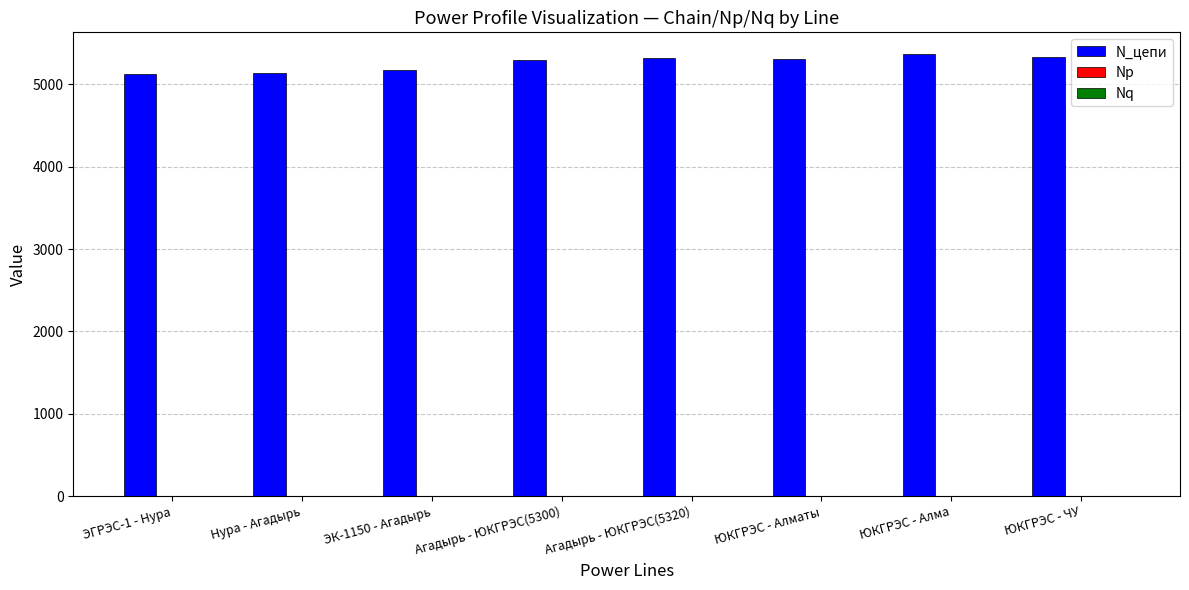

How many data points does each series have?

8